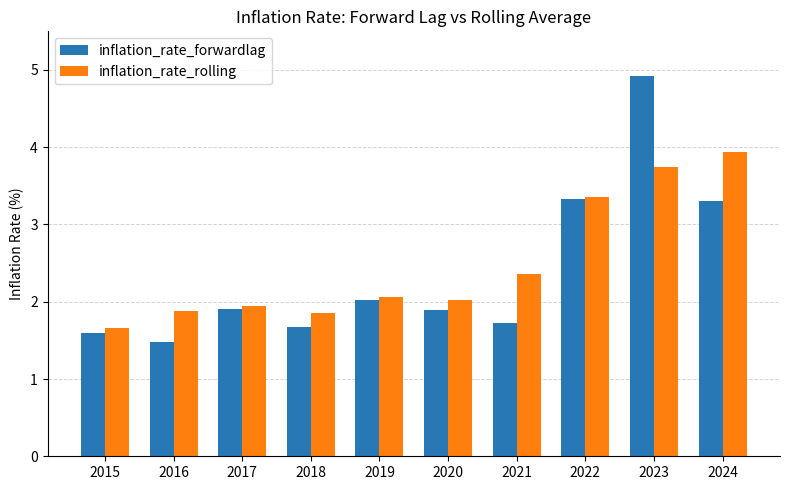

What is the maximum value shown in the chart?

4.9